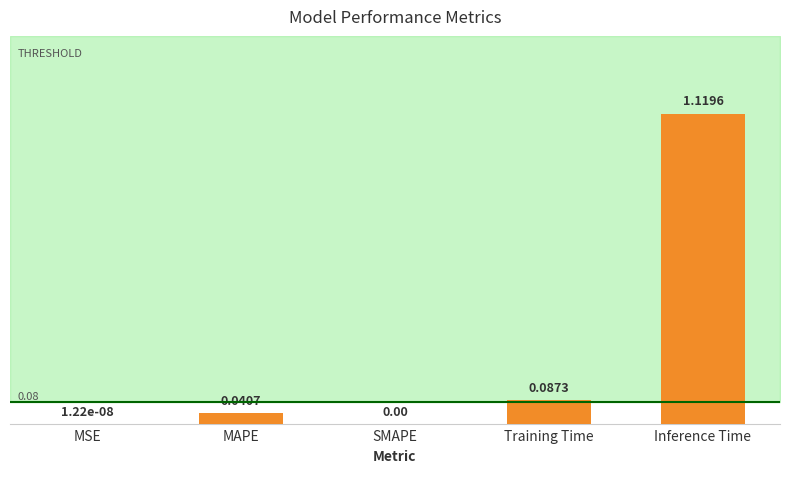

What is the change in value from Training Time to Inference Time?

+1.0